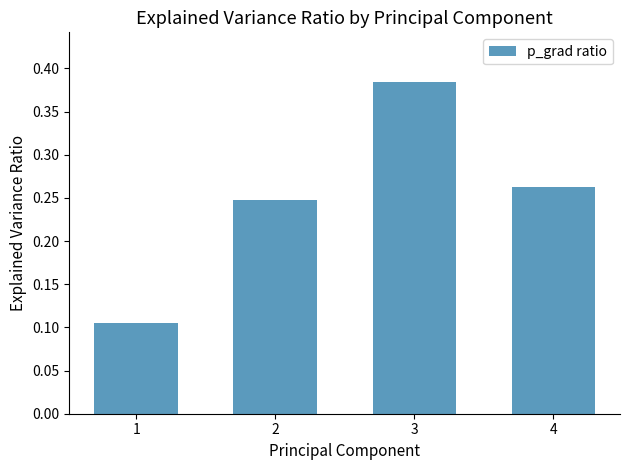

True or false: the data shows 0.2 at 3.

False